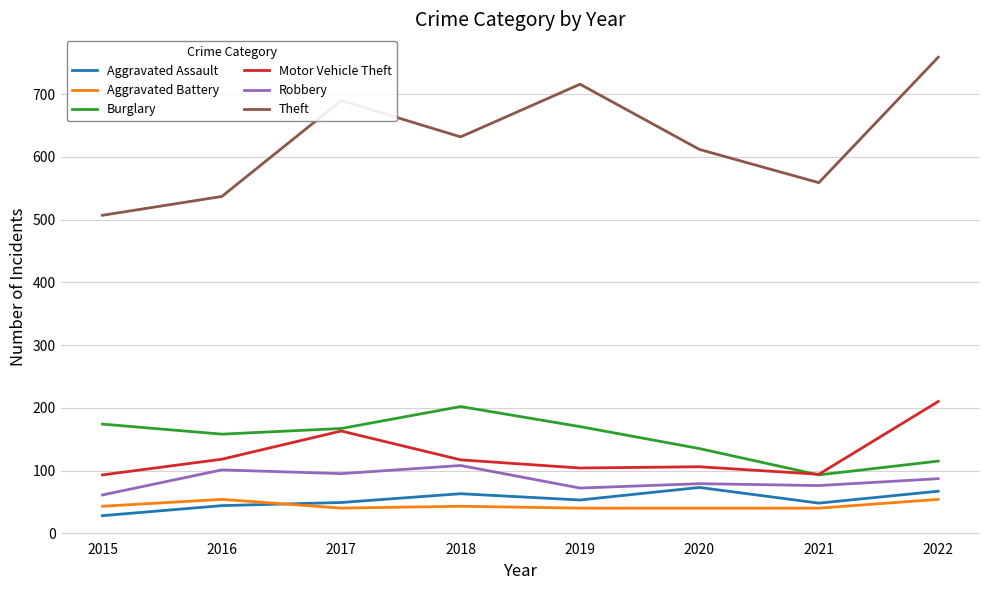

What value does the Aggravated Assault series have at 2021?

48